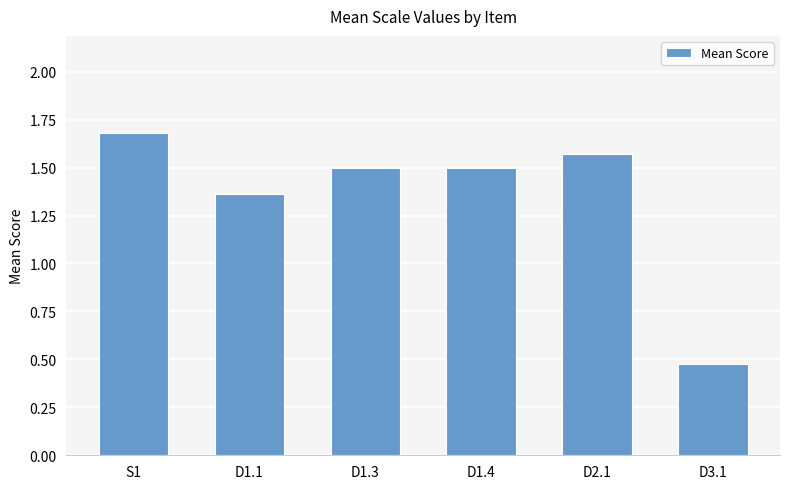

What is the difference between the maximum and minimum values?

1.2